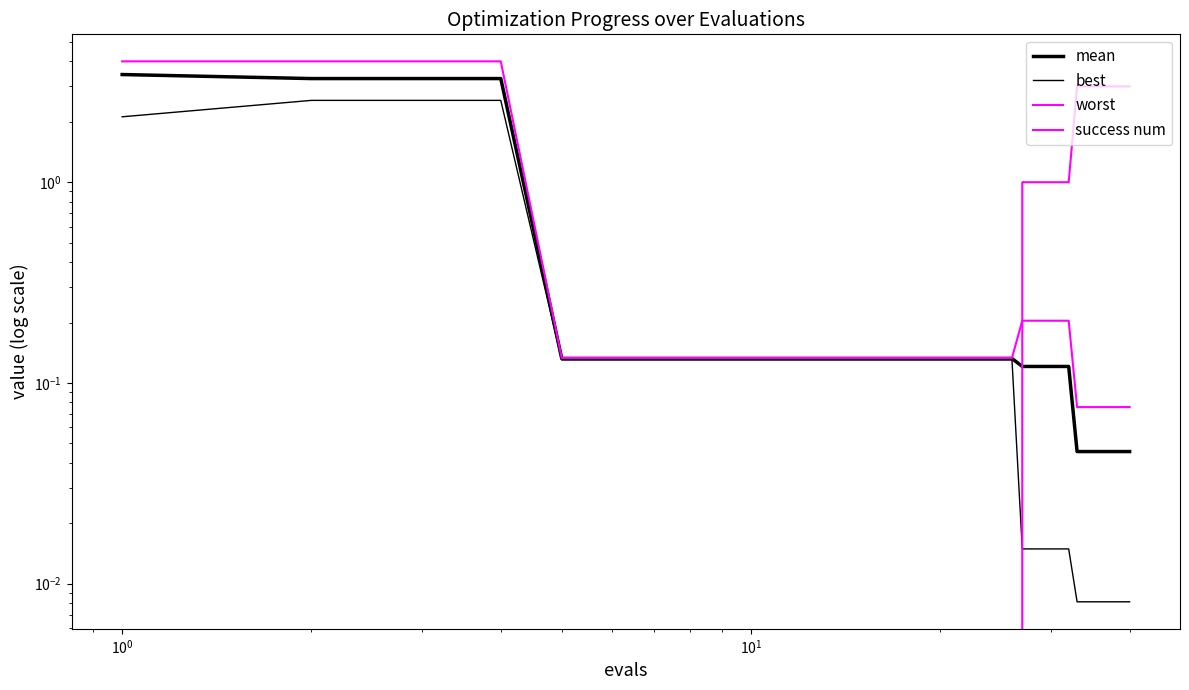

The best series shows 3.0 at $\mathdefault{10^{-2}}$. True or false?

False